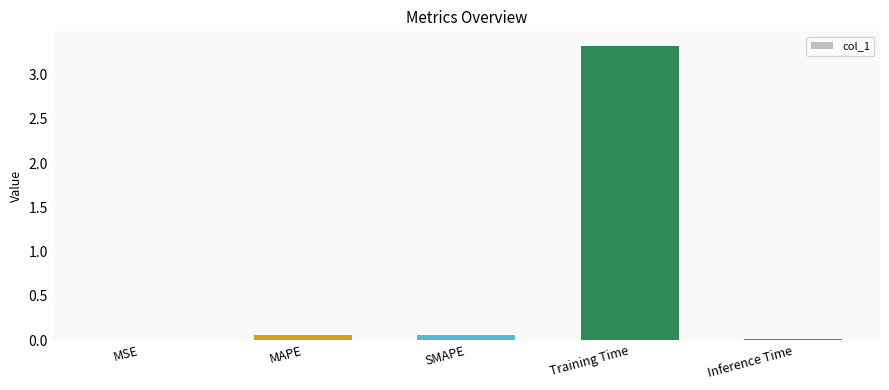

The chart shows a value of 1.4 at Training Time. True or false?

False